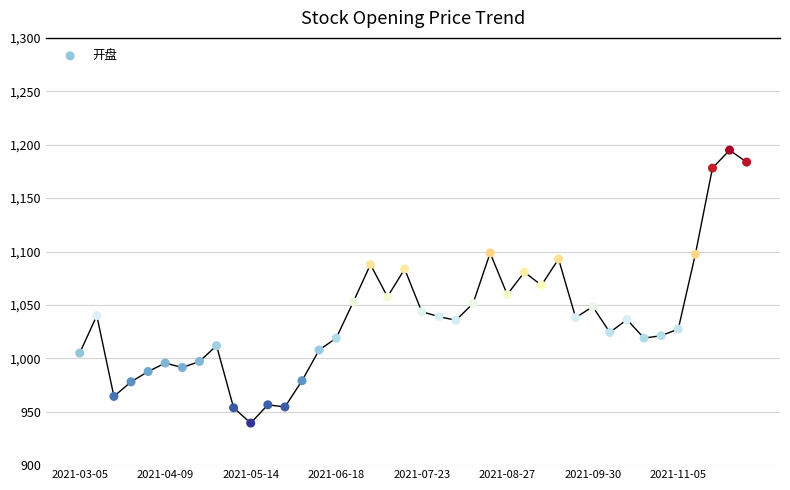

What is the range of Y values (max minus min)?

255.5